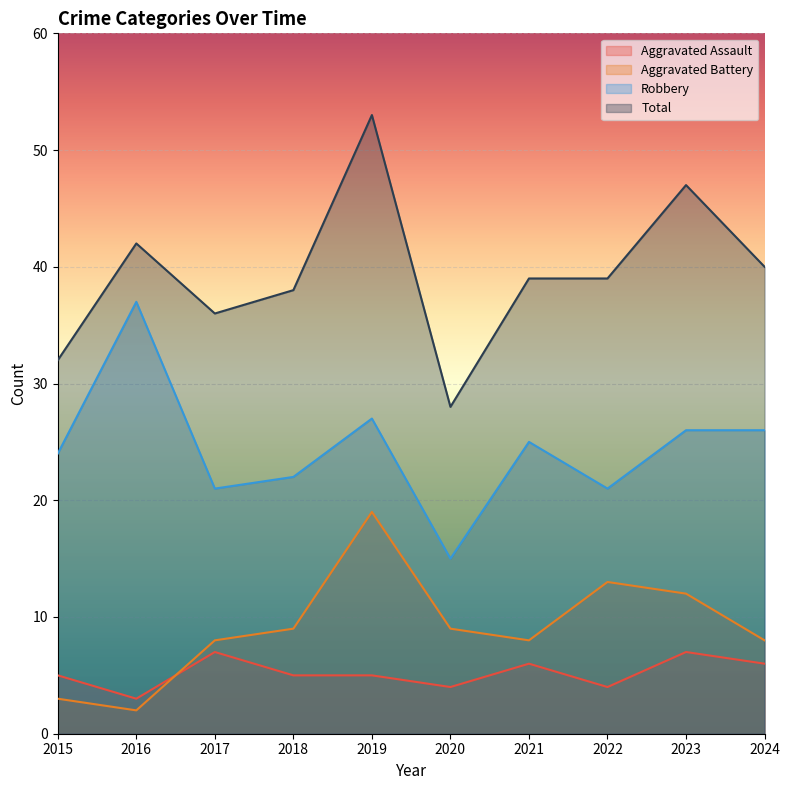

What is the smallest value displayed?

2